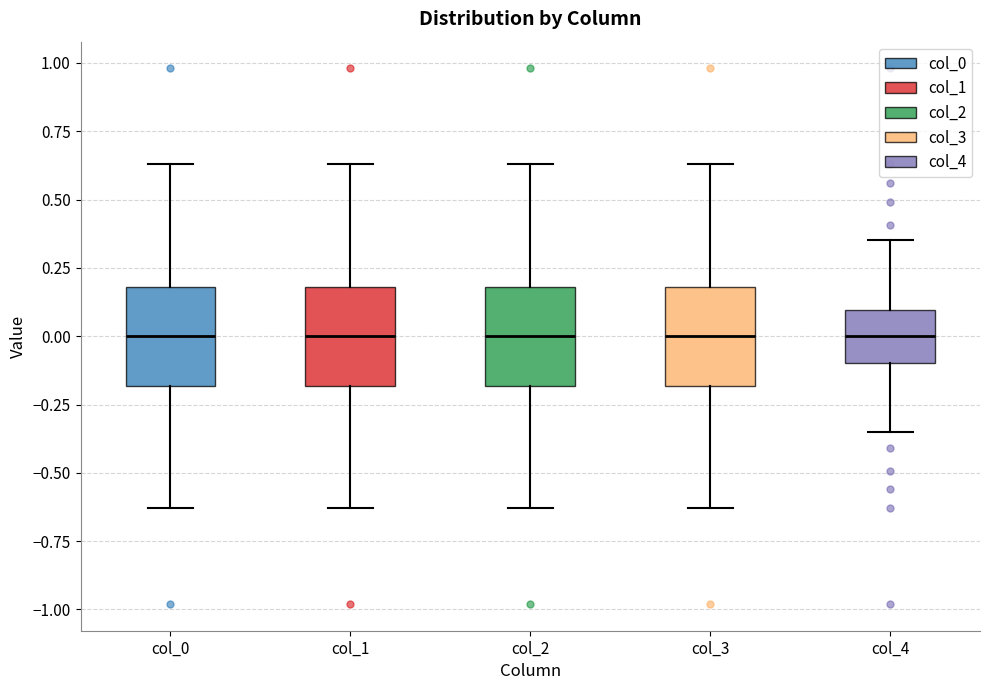

Where does the lower whisker of the box for col_1 end on the y-axis? The values are not printed on the chart, so give them approximately, as read against the axis.

-0.65